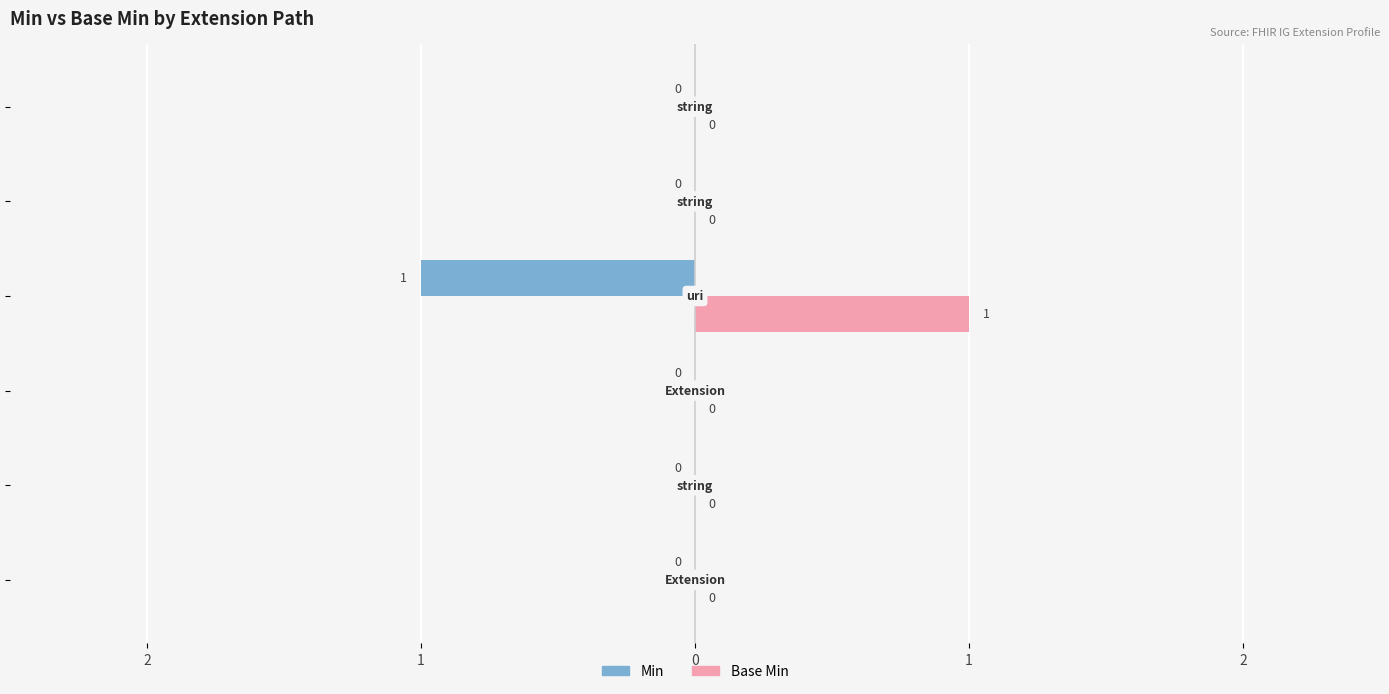

What is the difference between the maximum and minimum values in the Min series?

1